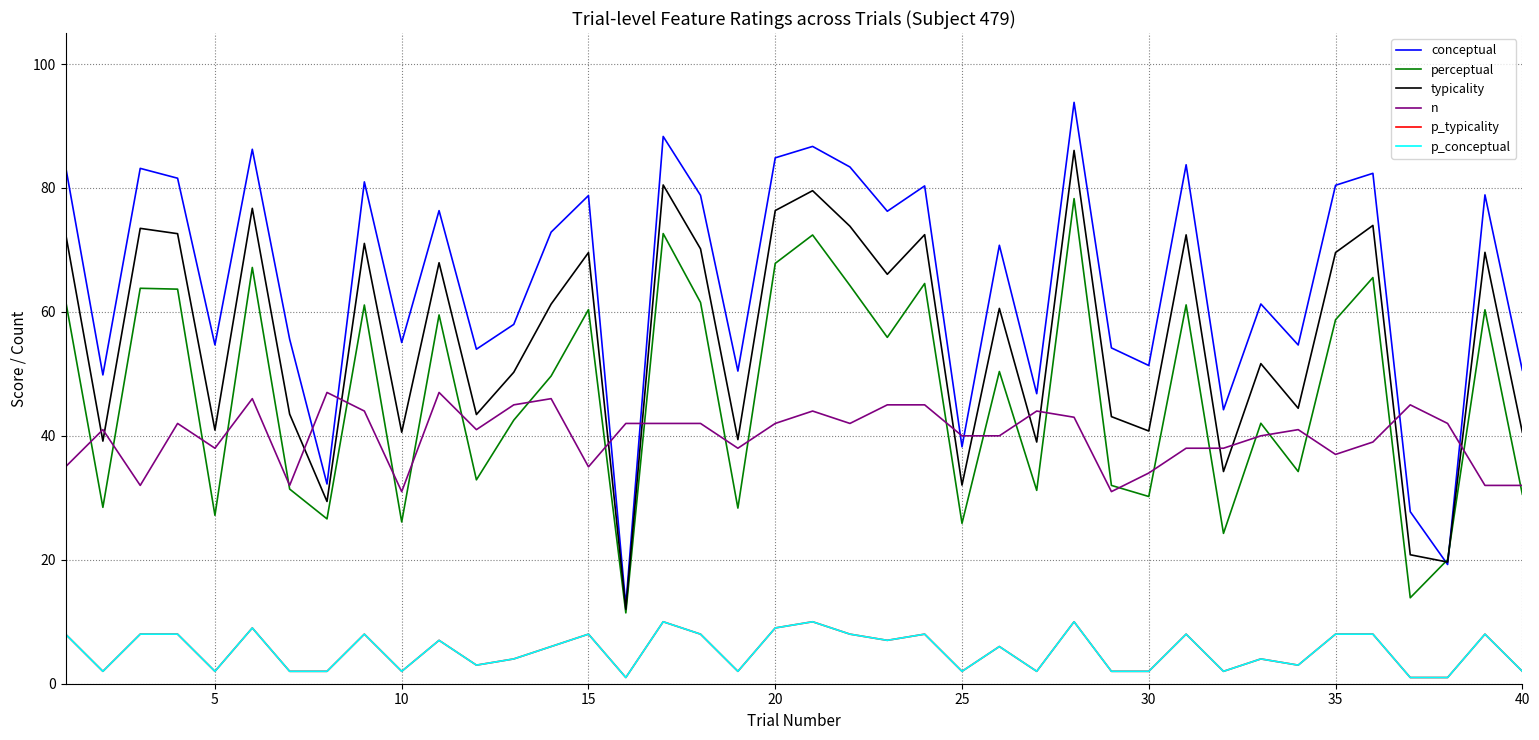

Does the chart display data point markers on the line(s)?

No